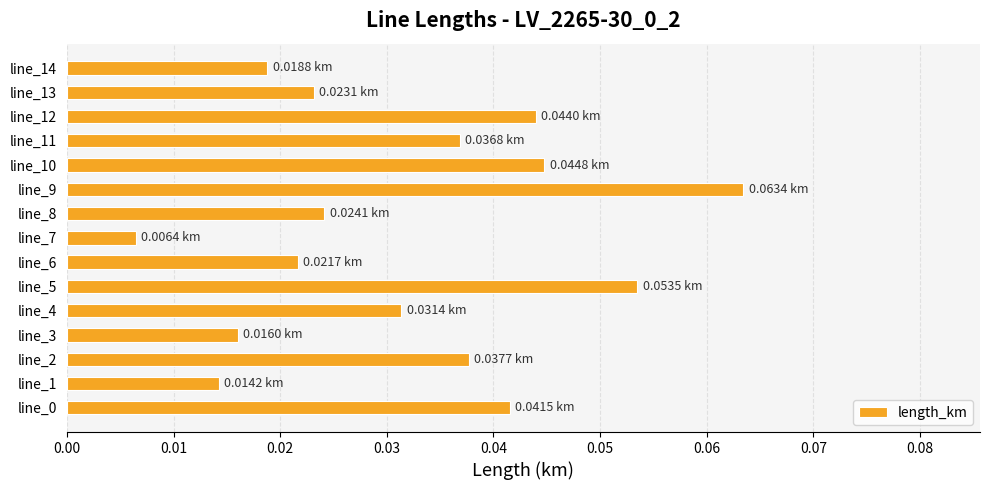

What is the sum of all values?

0.5